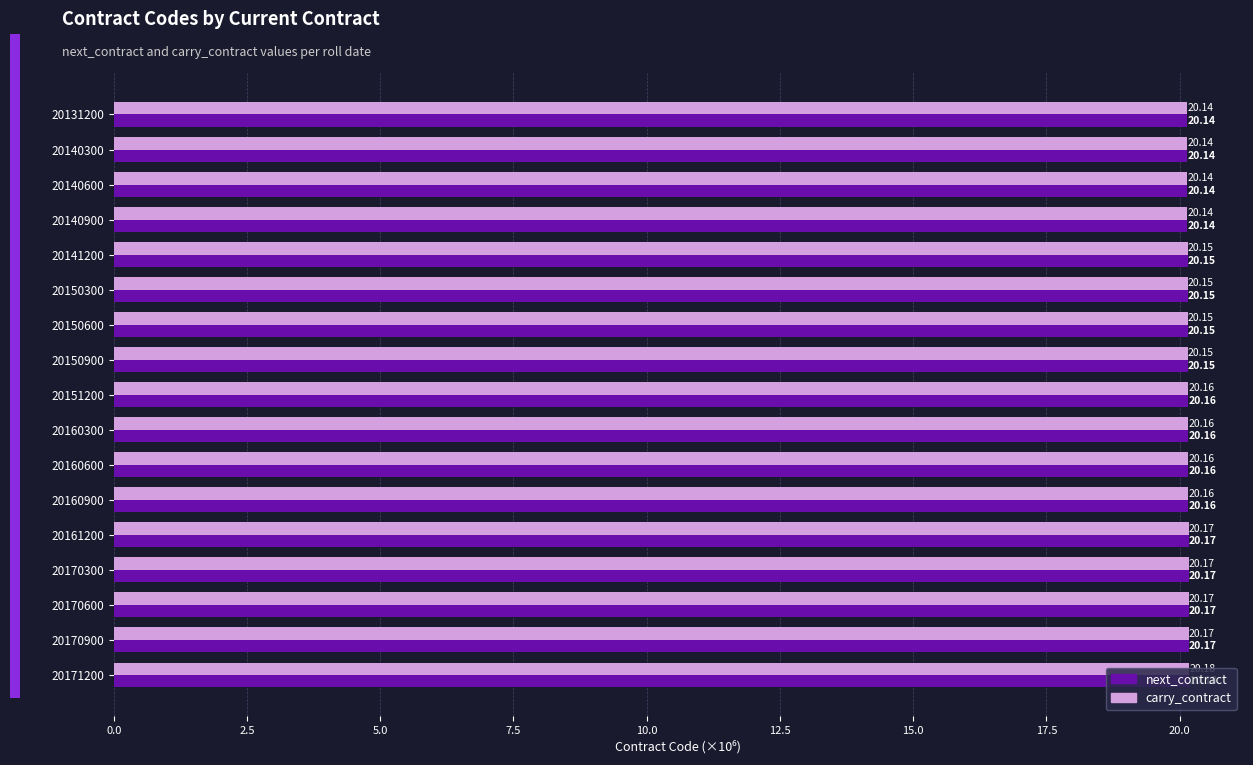

Is the value of next_contract at 20150300 greater than the value of carry_contract at 20131200?

Yes